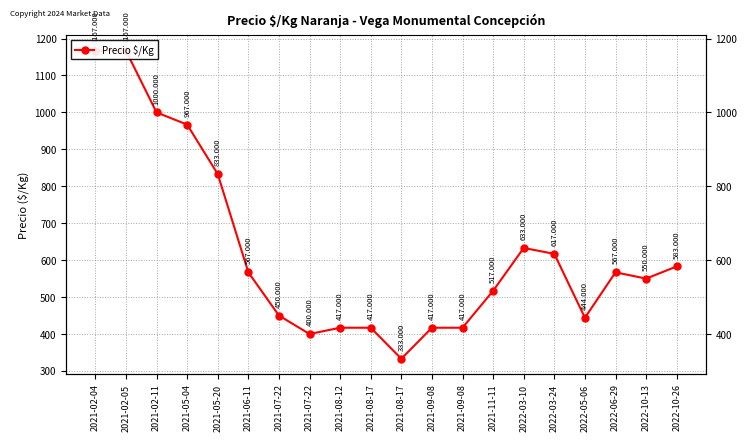

What is the label of the 2nd point from the left?

2021-02-05